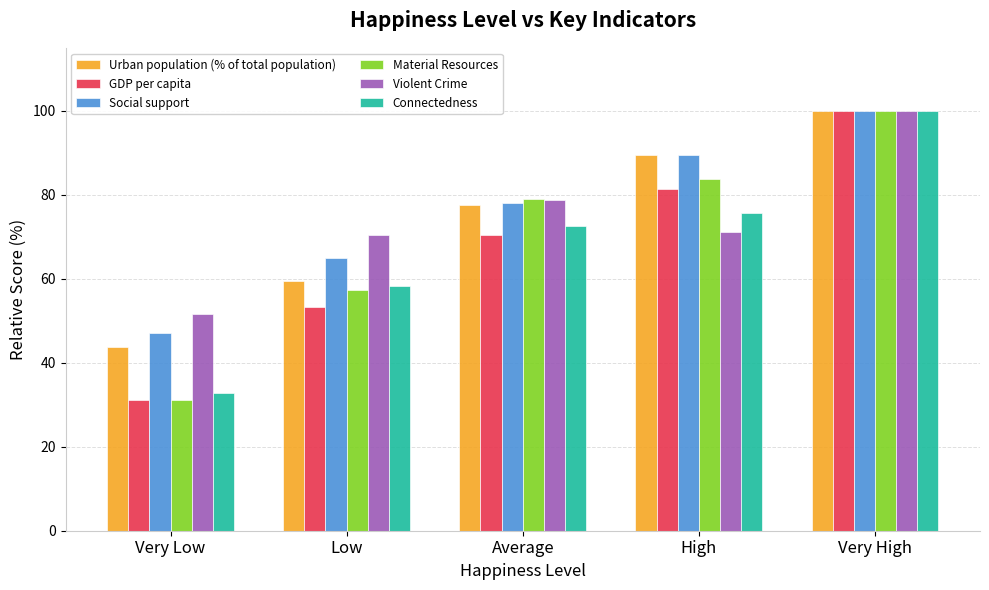

Which series has the largest range (max minus min)?

GDP per capita